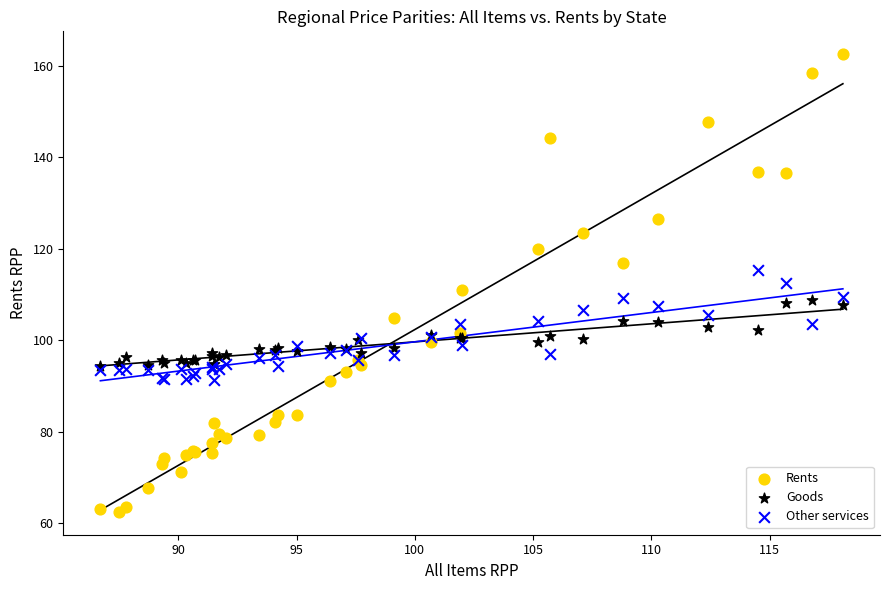

Which series has the widest spread of Y values?

Rents